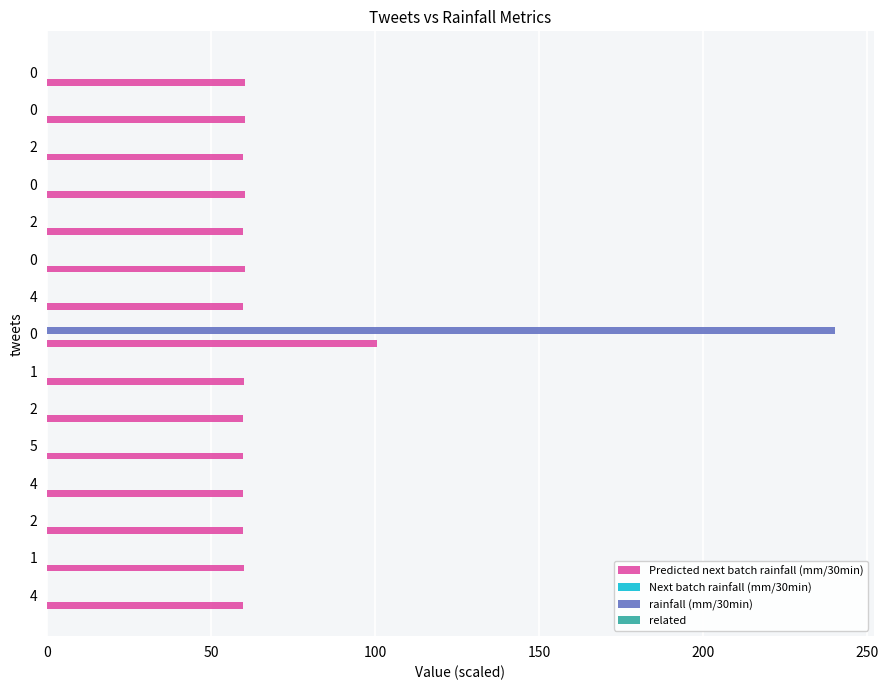

How many data points does each series have?

15